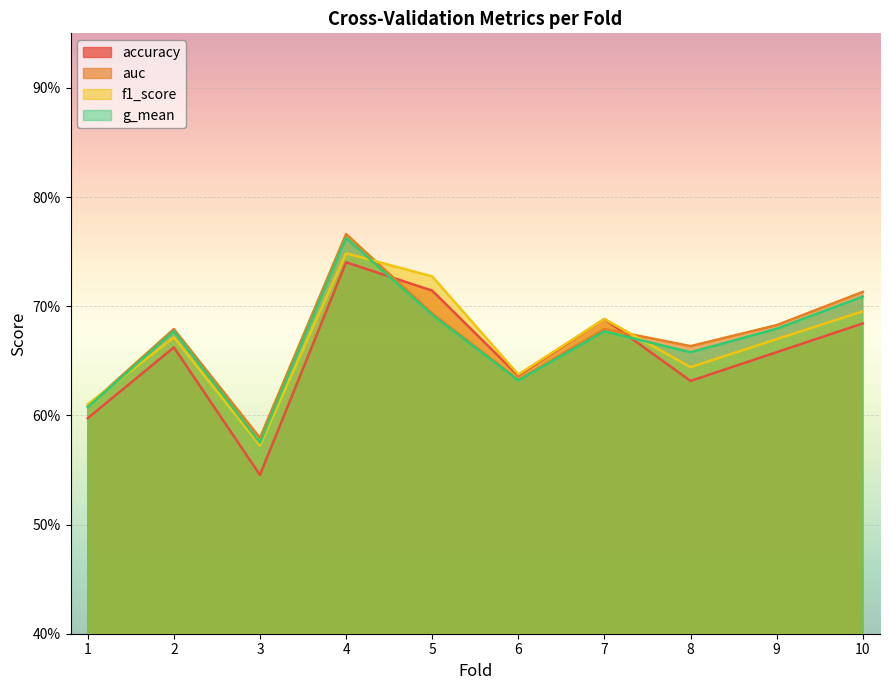

List the labels in order of f1_score value, largest first.

4, 5, 10, 7, 2, 9, 8, 6, 1, 3